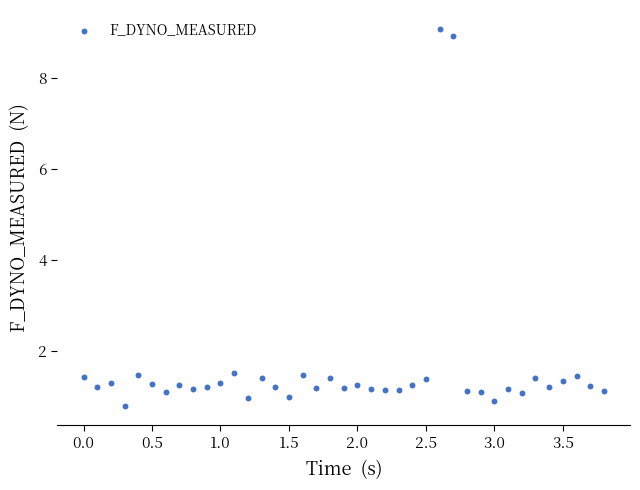

What is the range of X values (max minus min)?

3.8